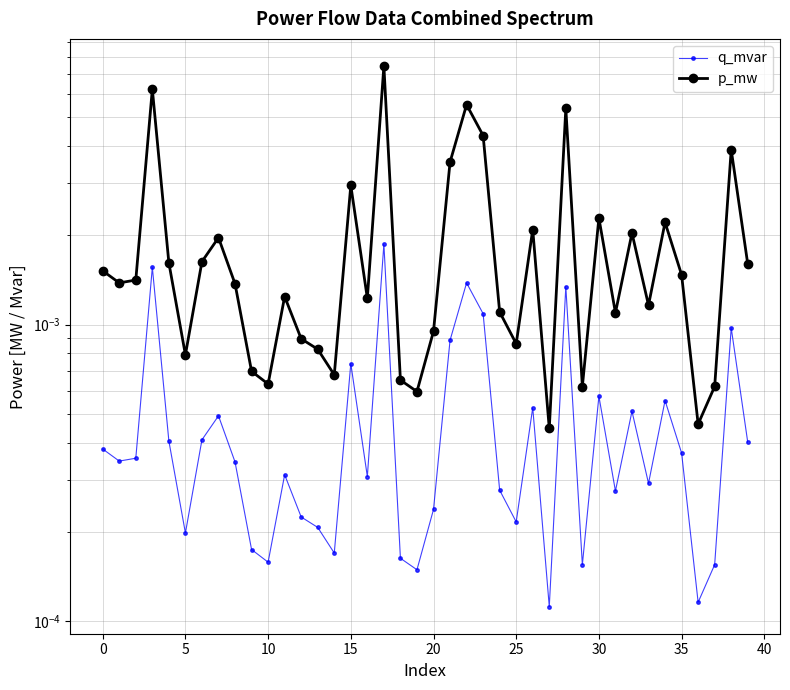

At which label does p_mw reach its minimum?

27